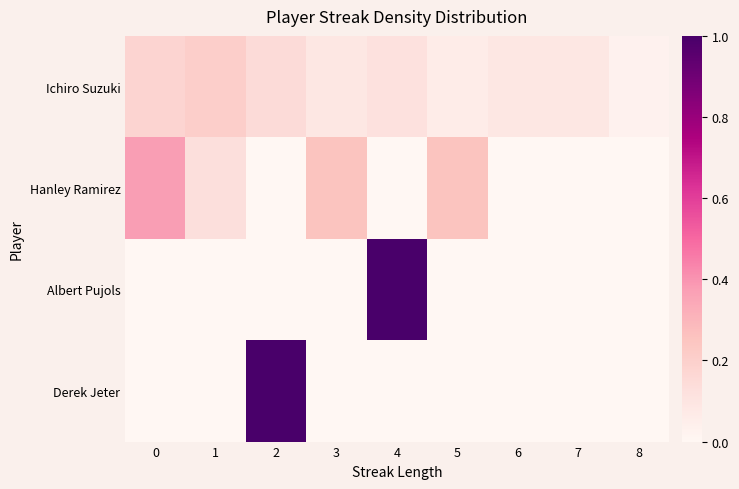

How many data points does each series have?

9